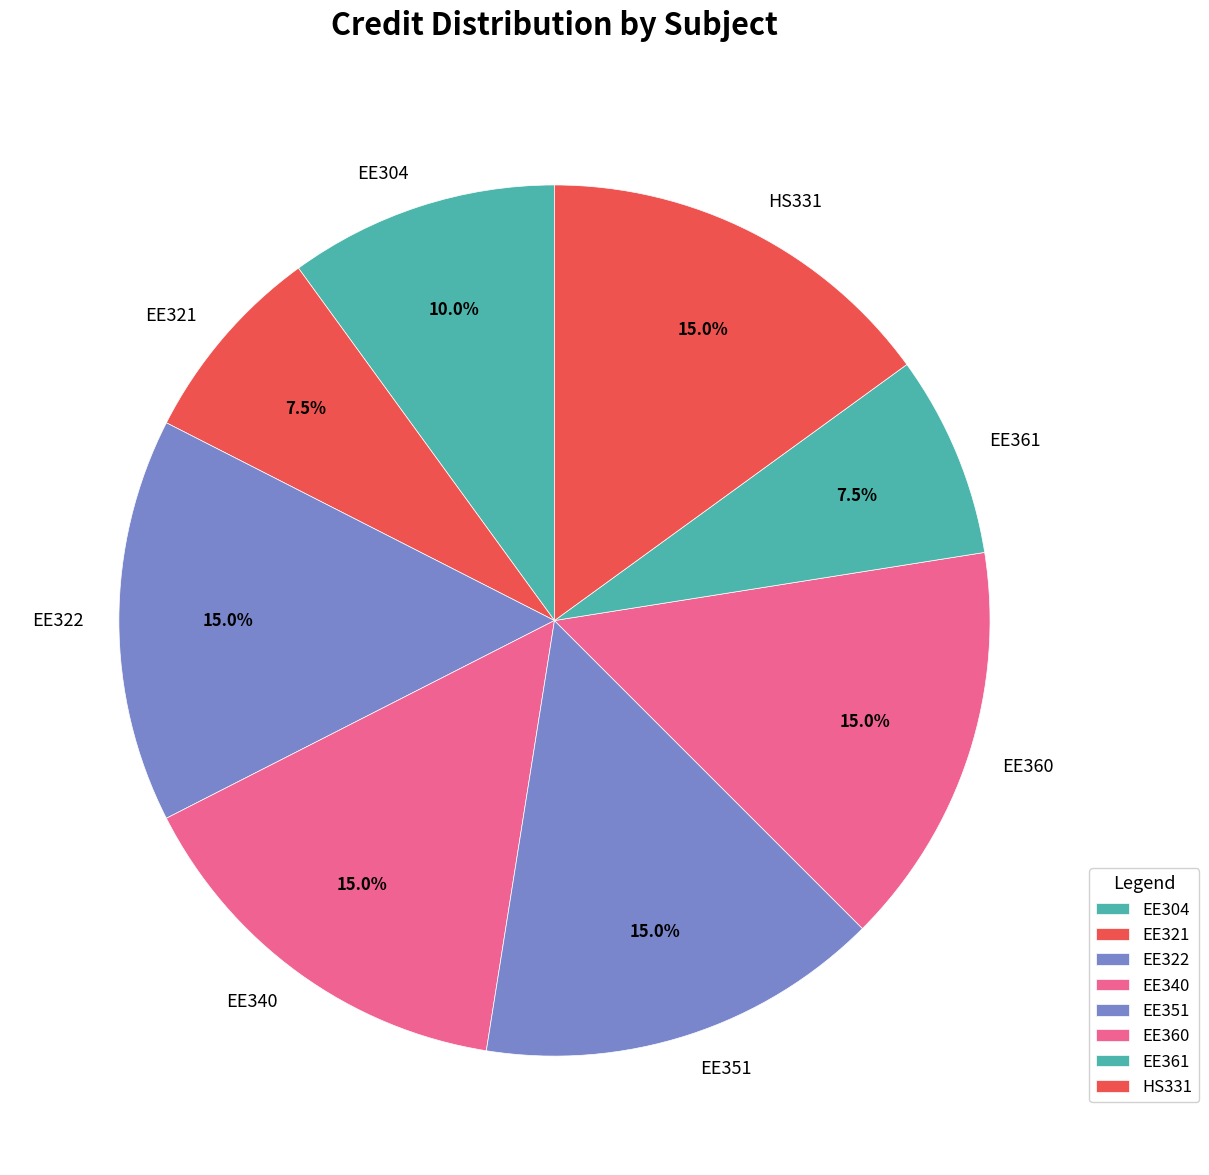

Is there a majority slice in this chart?

No